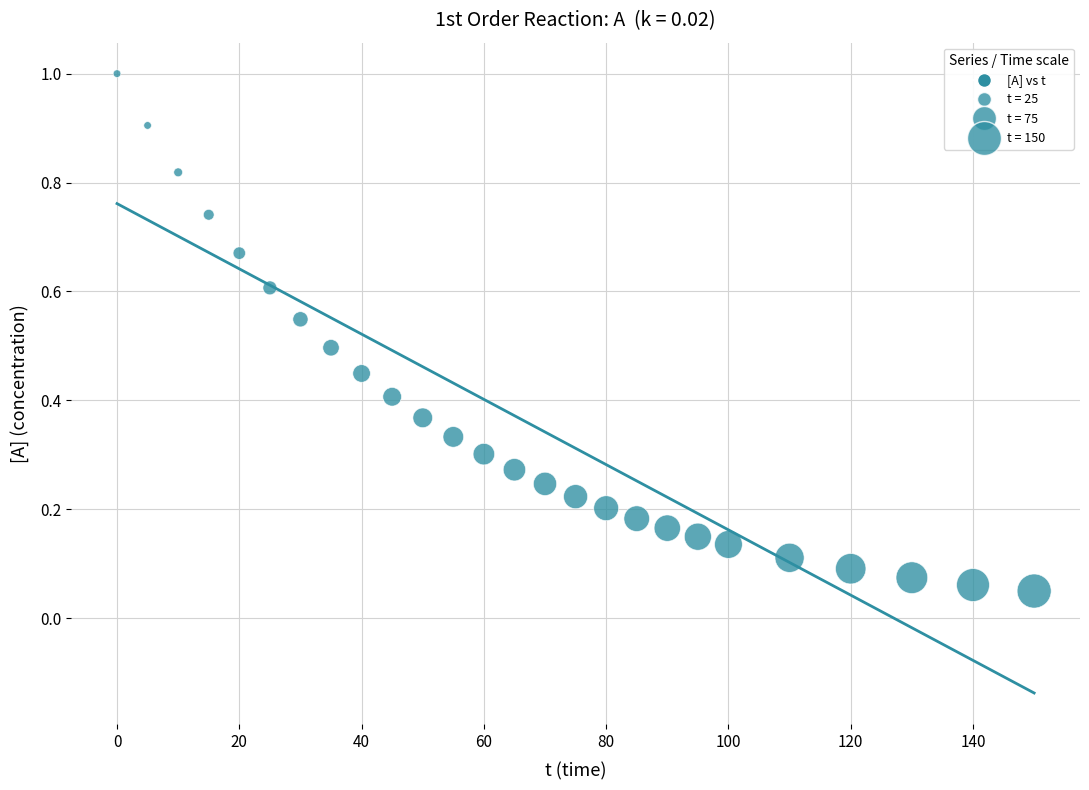

What is the range of X values (max minus min)?

150.0